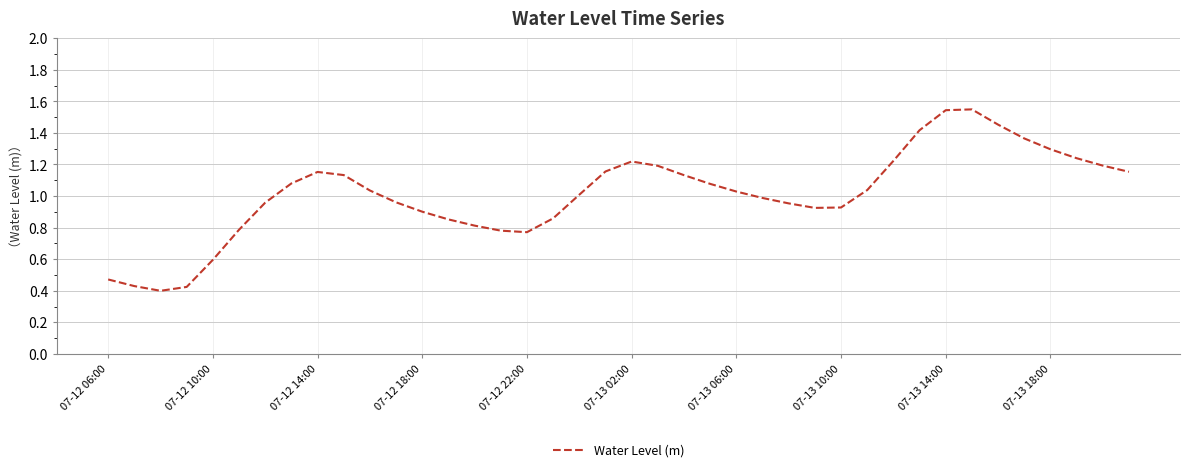

Between 07-13 06:00 and 07-13 14:00, which is larger?

07-13 14:00